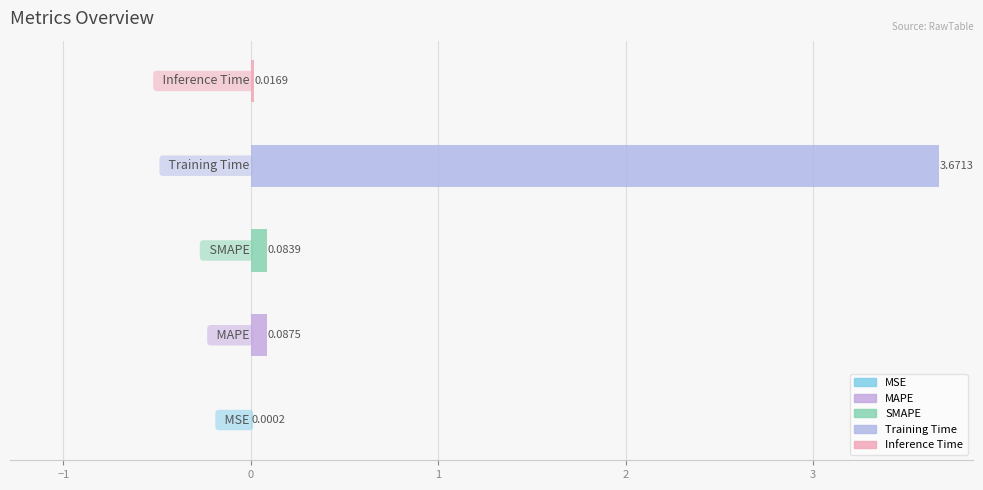

The chart shows a value of 0.0 at Inference Time. True or false?

False